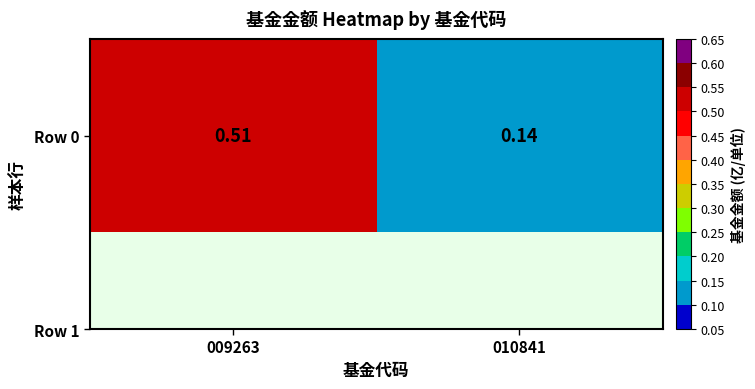

What is the change in value from 009263 to 010841?

-0.4